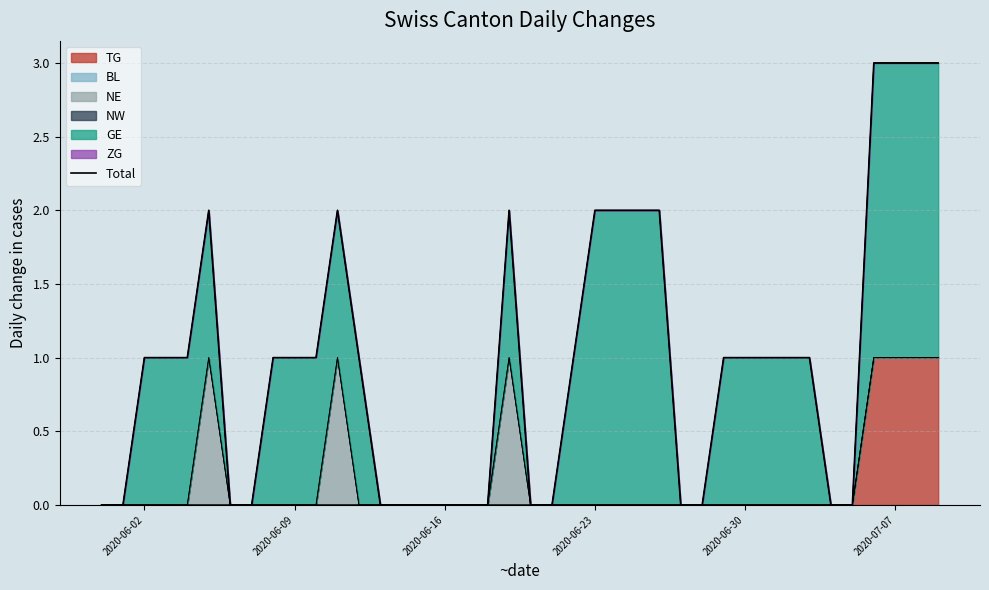

How many data points are above 1?

11